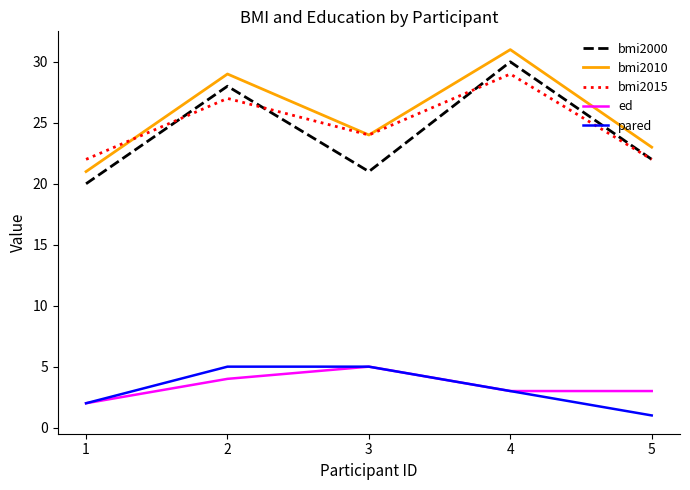

Is the value of ed at 2 greater than the value of bmi2010 at 4?

No